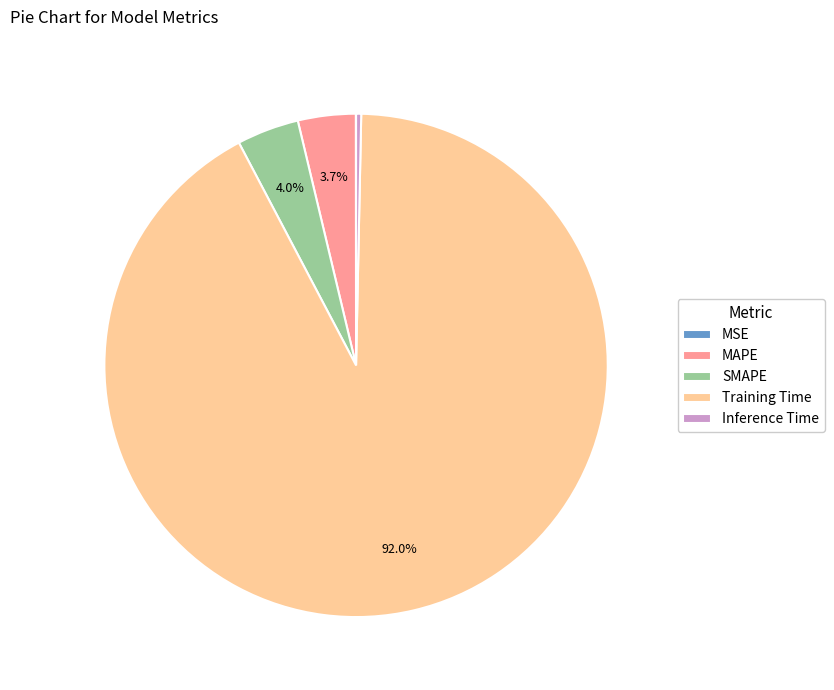

What percentage is the MAPE slice, to the nearest percent?

4%